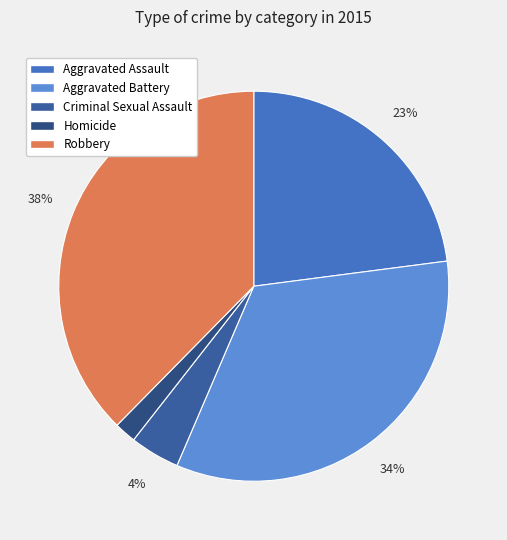

How many segments does this pie chart have?

5